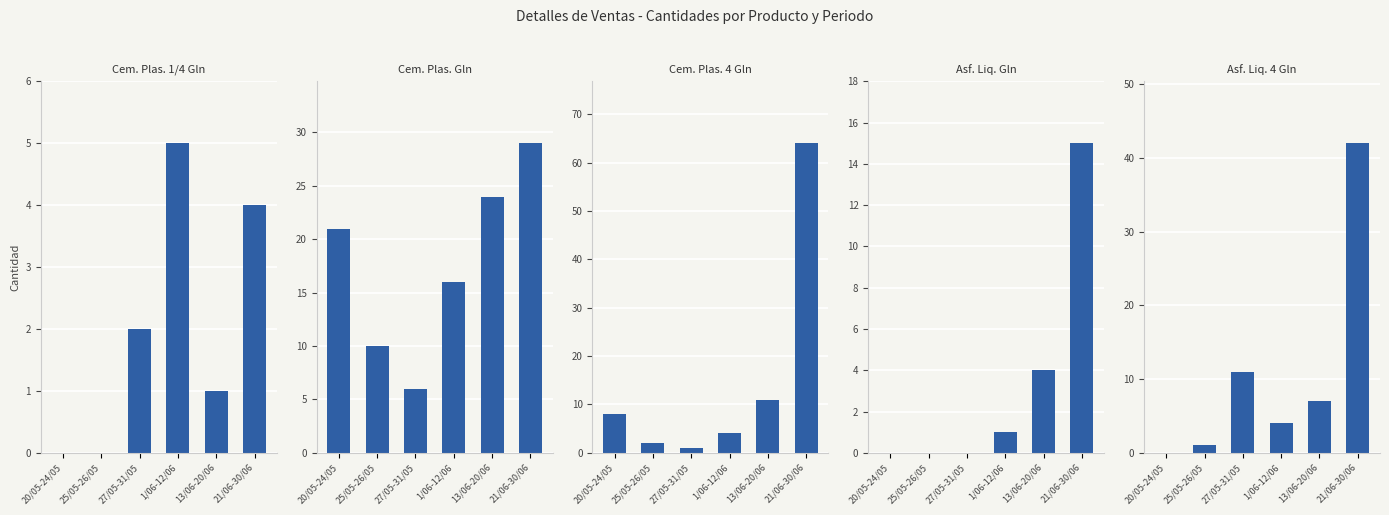

What are all the series names shown in the legend?

Cem. Plas. 1/4 Gln, Cem. Plas. Gln, Cem. Plas. 4 Gln, Asf. Liq. Gln, Asf. Liq. 4 Gln